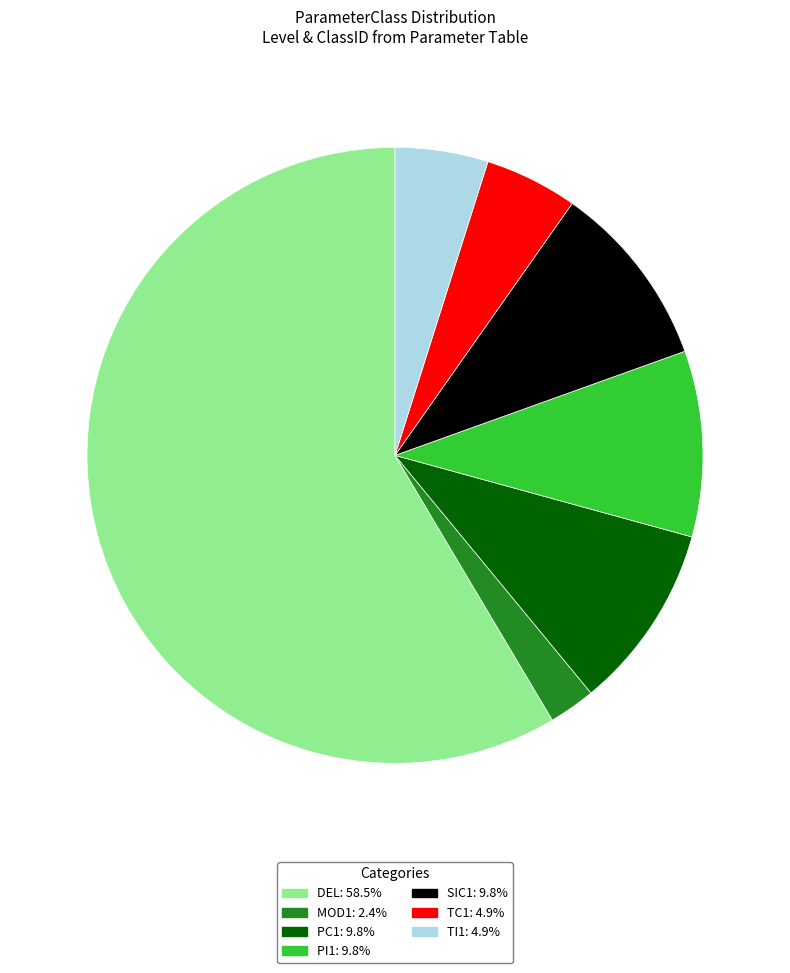

Count the number of slices in the pie.

7